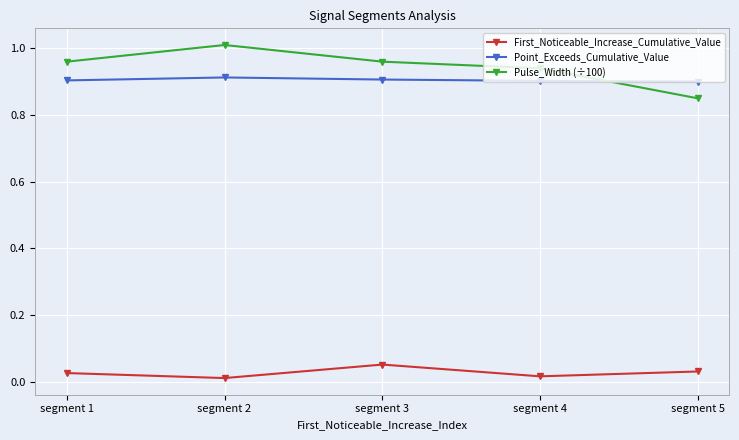

What is the sum of all Pulse_Width (÷100) values?

4.7